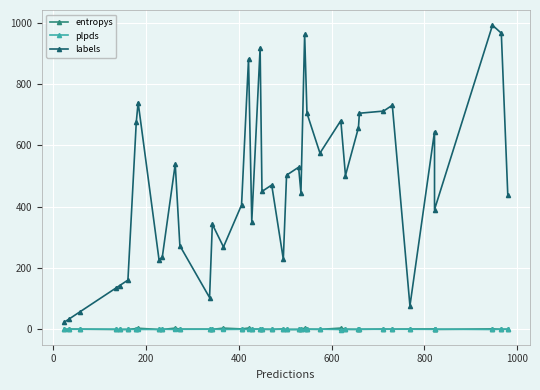

What are all the series names shown in the legend?

entropys, plpds, labels